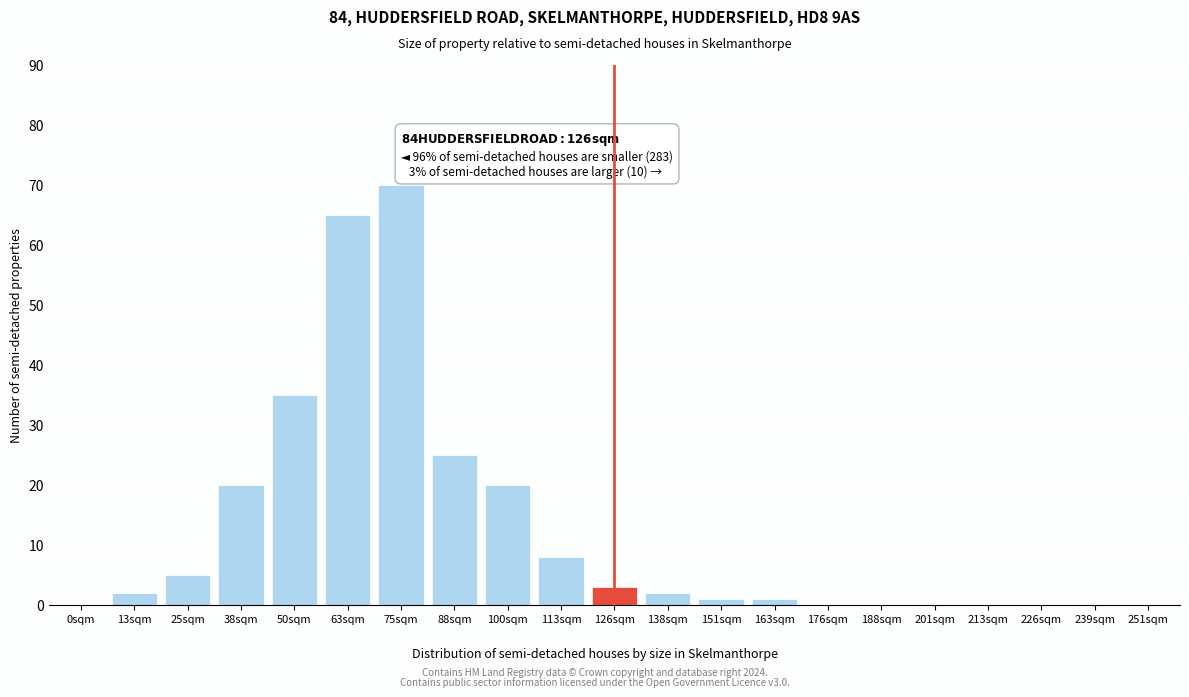

Reading left to right, extract all data points from this chart.

0sqm=0	13sqm=2	25sqm=5	38sqm=20	50sqm=35	63sqm=65	75sqm=70	88sqm=25	100sqm=20	113sqm=8	126sqm=3	138sqm=2	151sqm=1	163sqm=1	176sqm=0	188sqm=0	201sqm=0	213sqm=0	226sqm=0	239sqm=0	251sqm=0